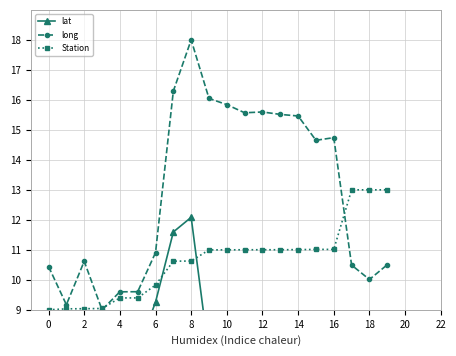

Between 16 and 18, which series saw the biggest shift?

lat